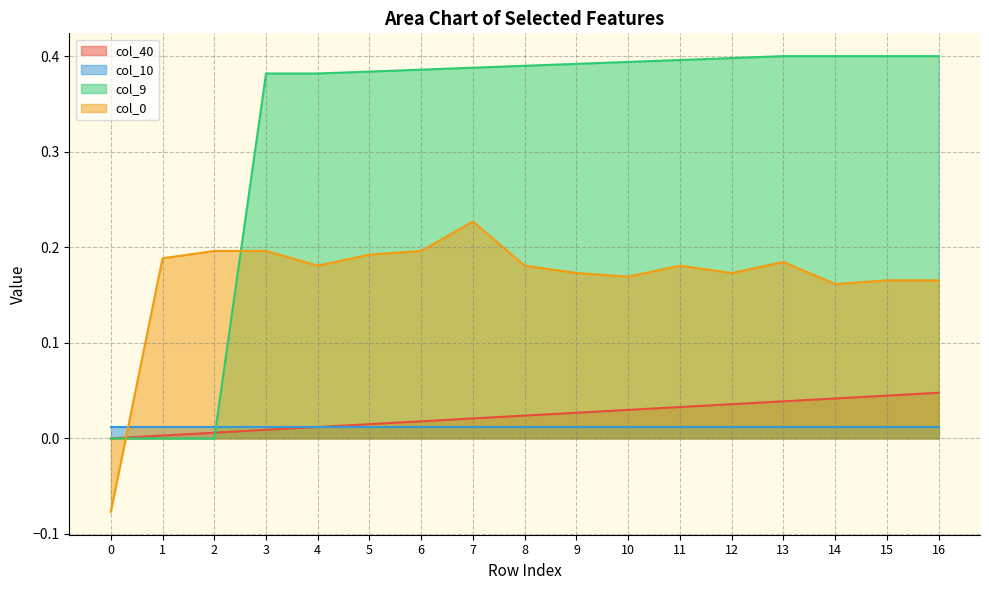

What is the difference between the maximum and minimum values in the col_9 series?

0.4